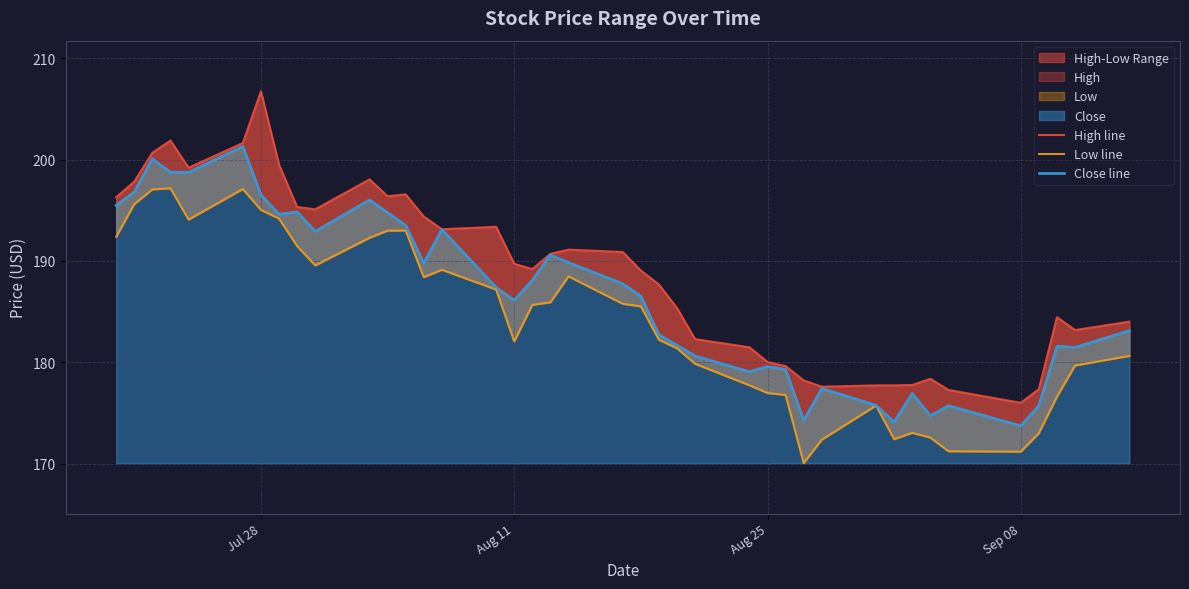

True or false: Close line and Low line cross at least once.

False